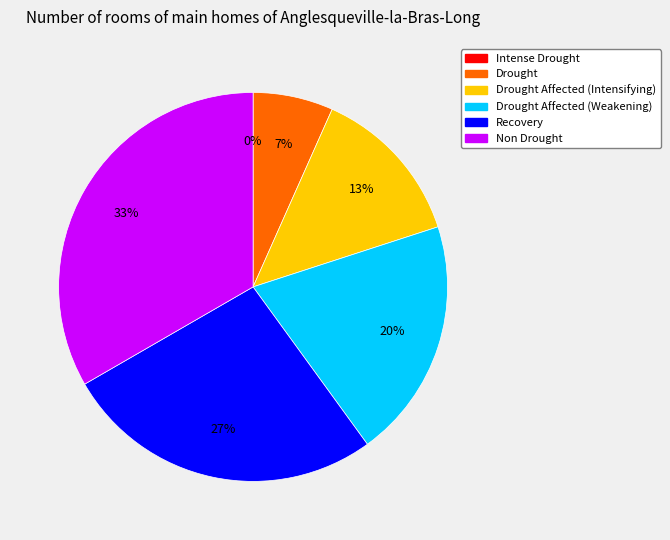

What is the change in value from Intense Drought to Non Drought?

+5